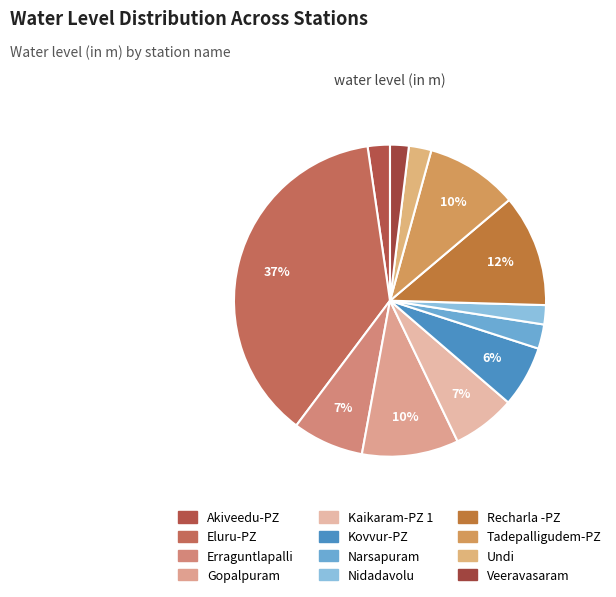

Is the sum of Gopalpuram and Eluru-PZ greater than half?

No